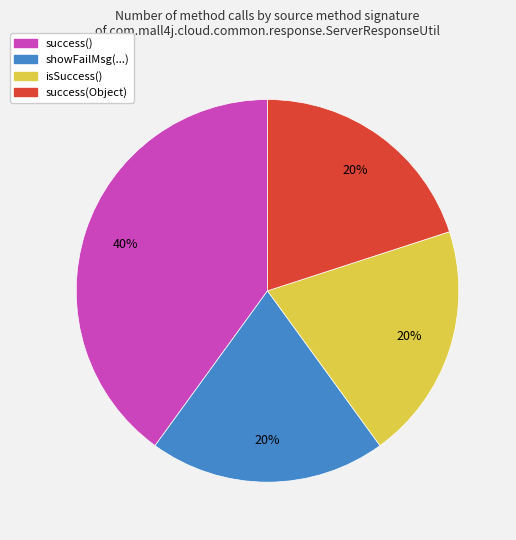

To the nearest percent, what is the average slice percentage?

25%